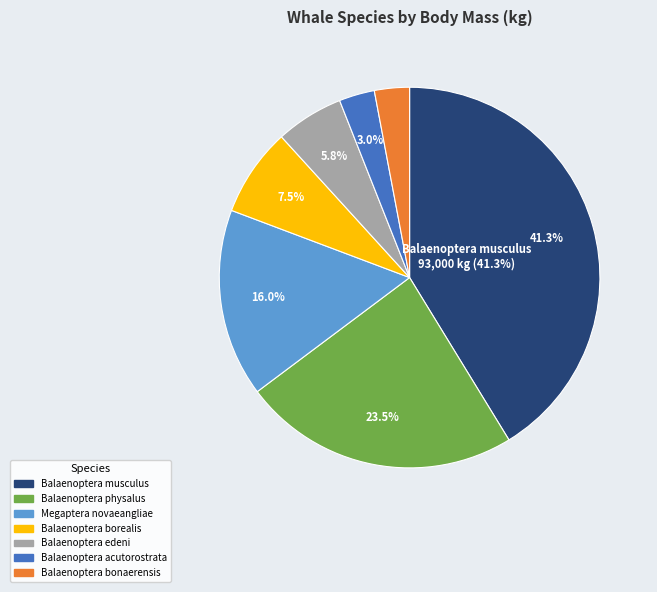

Is it true that Balaenoptera physalus is 35% of the pie?

False